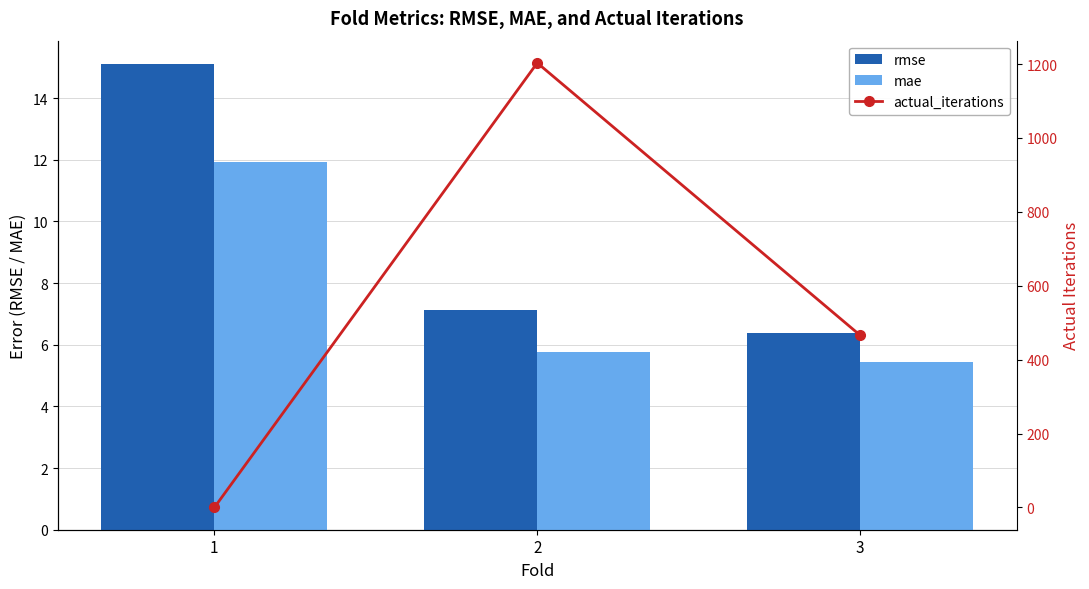

What is the total value across all series at 2?

1215.9